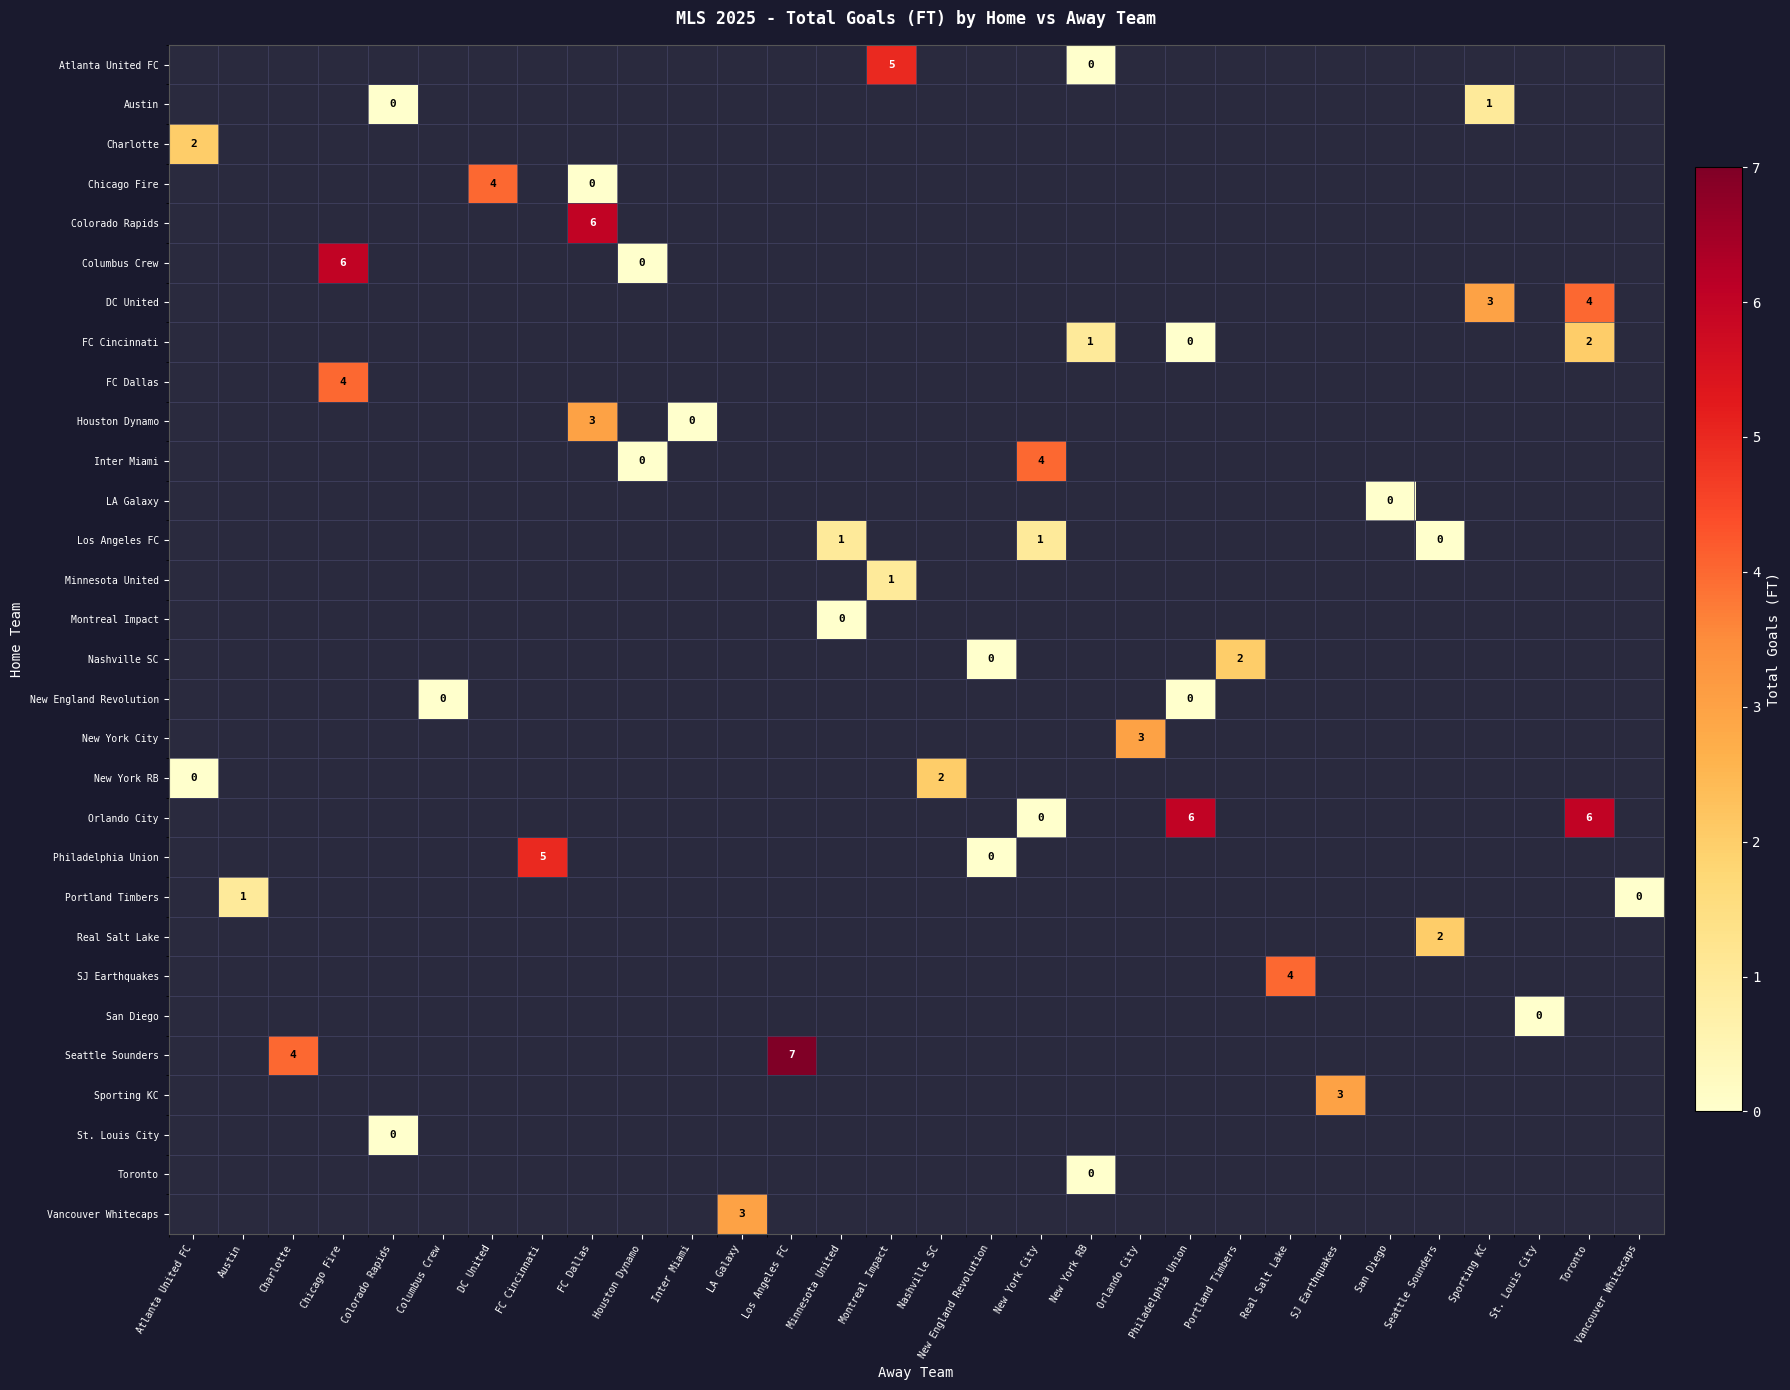

Which category has the highest value in the row_2 series?

Atlanta United FC